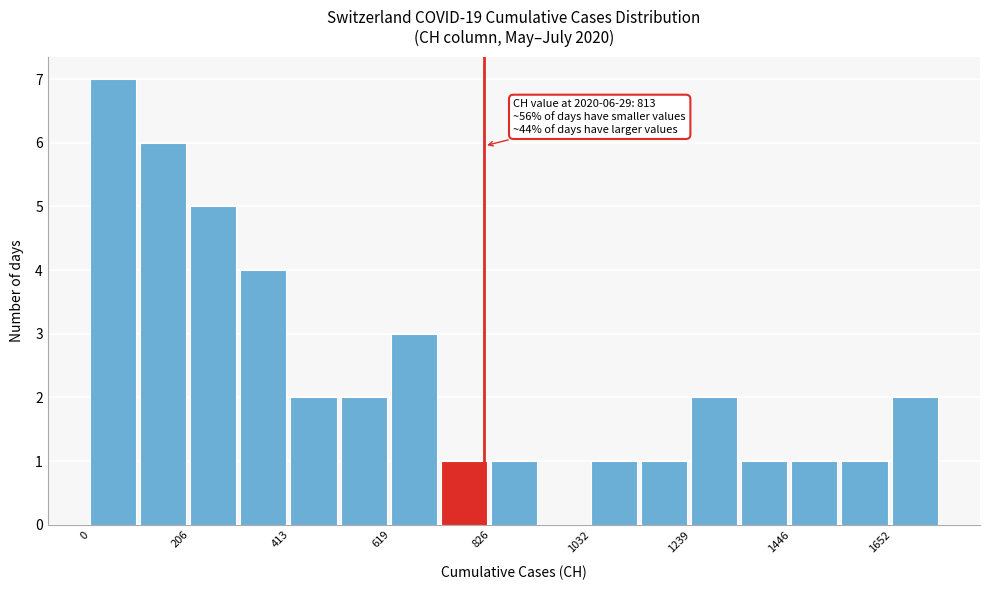

Around what value on the x-axis is the tallest bar? Give the approximate position of its centre, as read against the axis.

50